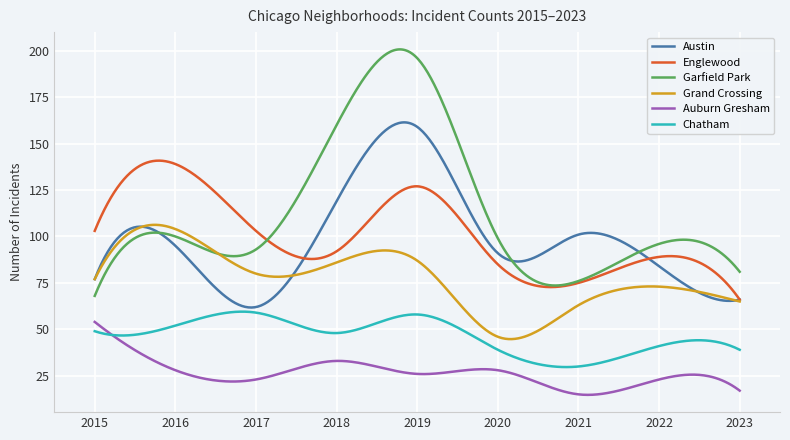

What is the average value of the Austin series?

98.8